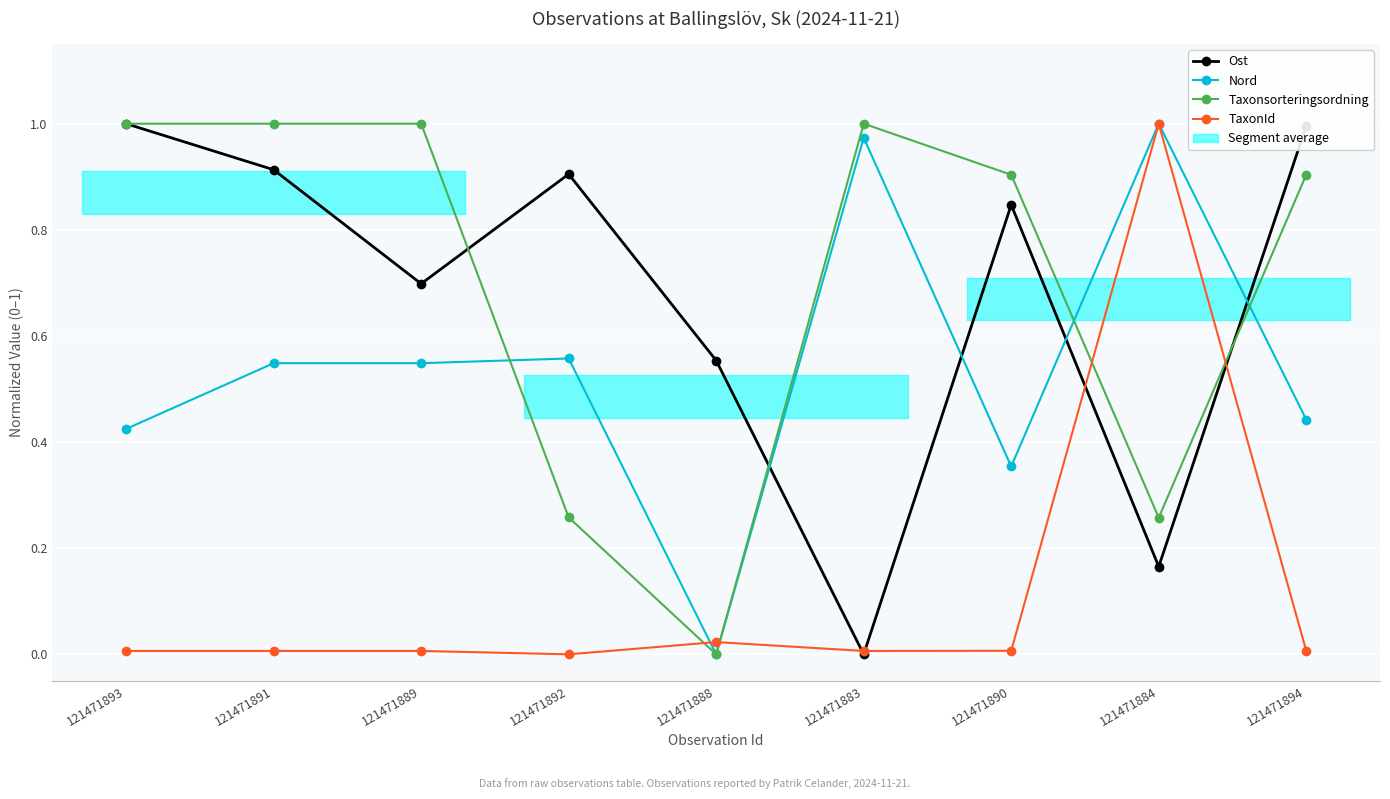

What is the difference between the maximum and minimum values in the Taxonsorteringsordning series?

1.0